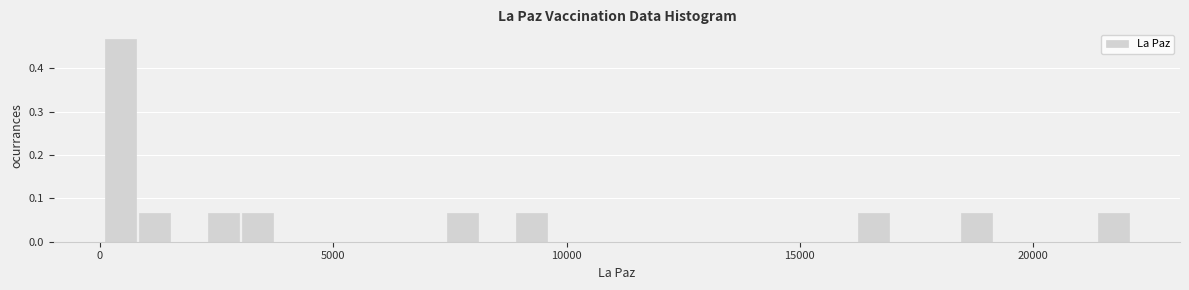

Read against the x-axis, roughly where is the centre of the tallest bar?

500